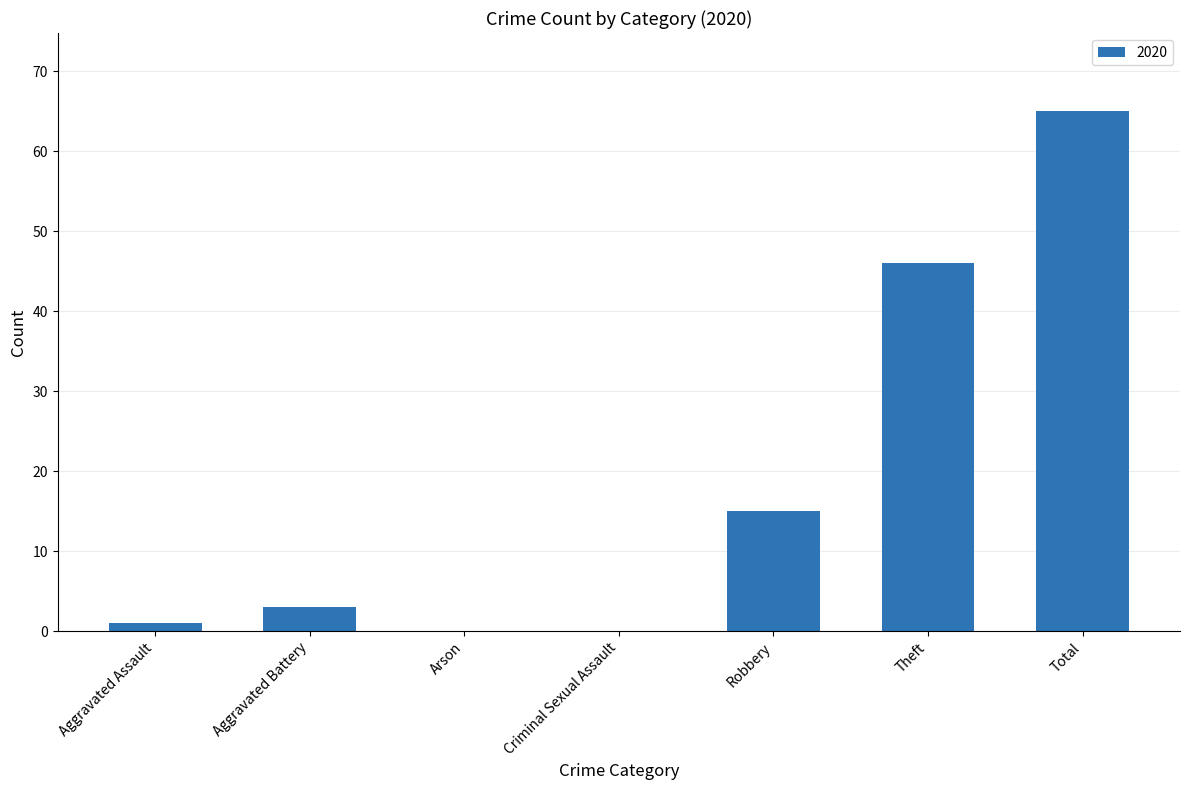

Which category has the highest value across all series?

Total